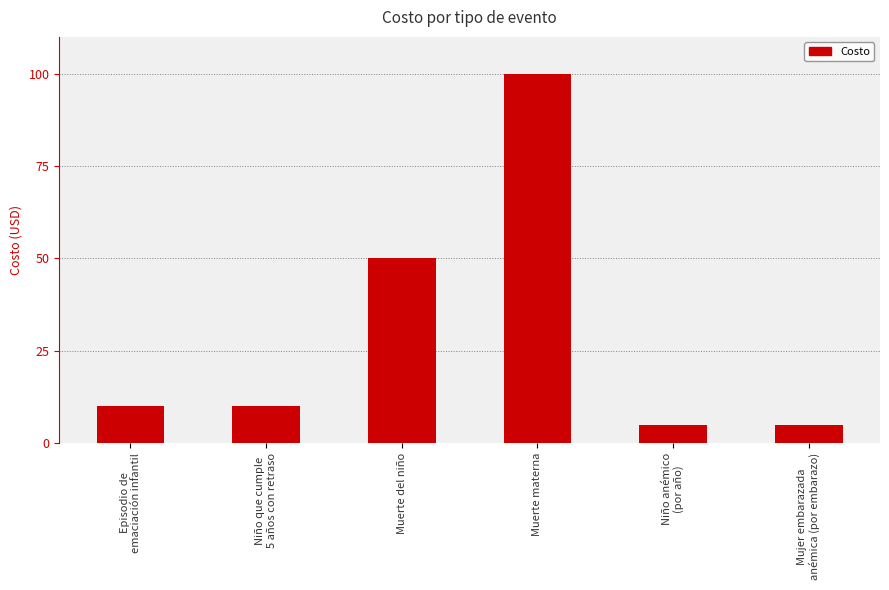

What is the label of the 1st bar from the left?

Episodio de
emaciación infantil